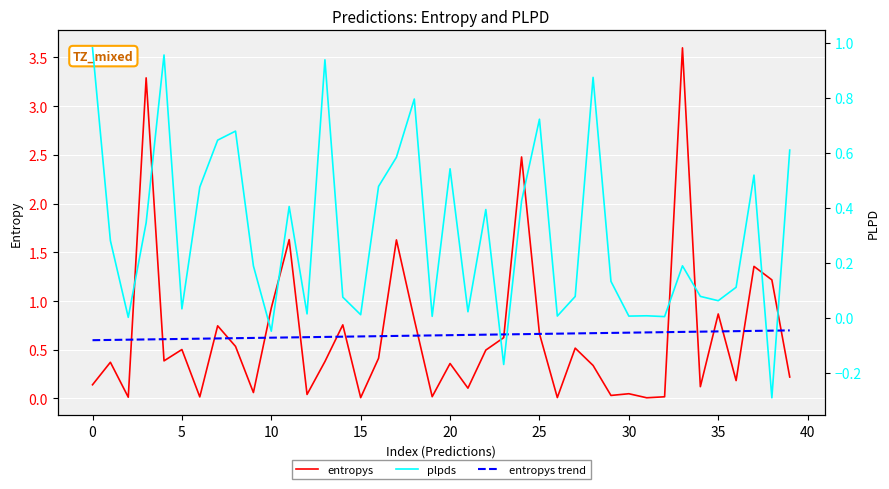

At 36, list the series in order from smallest to largest.

plpds, entropys, entropys trend